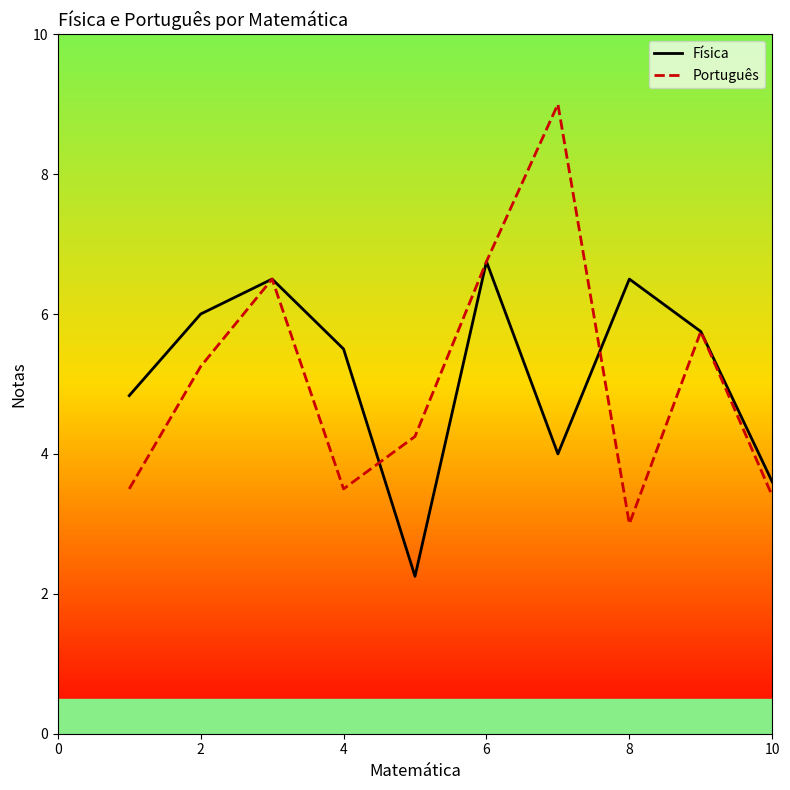

What is the difference between the second highest and minimum values in the Física series?

4.2